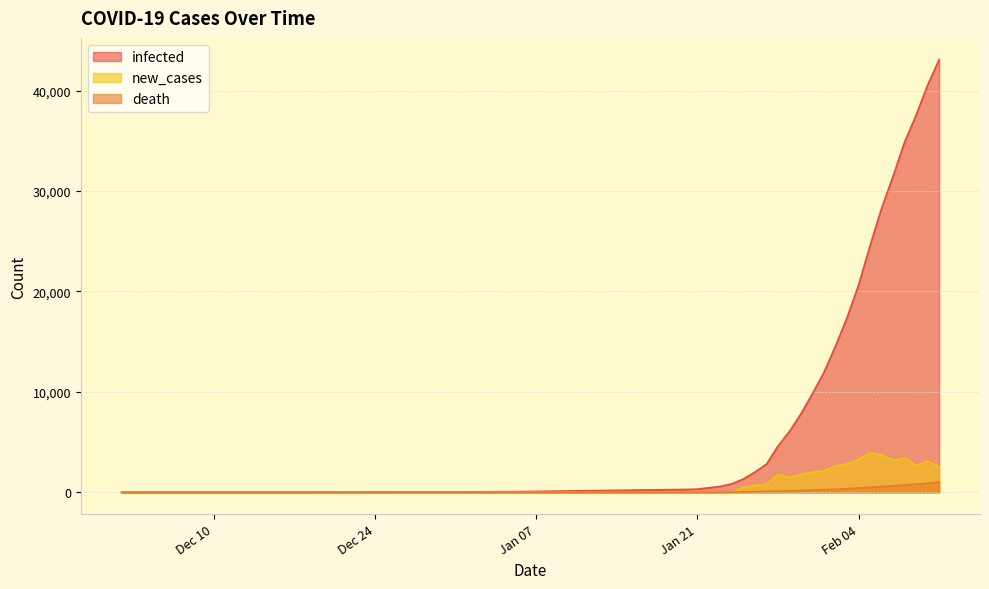

Is it true that death equals 969 at 2020-02-08?

False